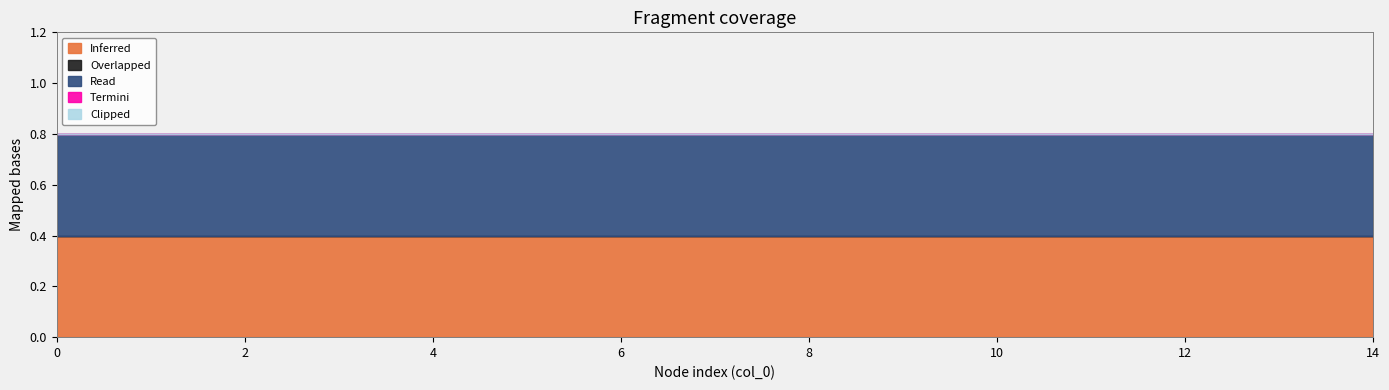

Reading left to right, transcribe all the data shown in this chart.

Inferred: 0.4	0.4	0.4	0.4	0.4	0.4	0.4	0.4	0.4	0.4	0.4	0.4	0.4	0.4	0.4
Overlapped: 0.0	0.0	0.0	0.0	0.0	0.0	0.0	0.0	0.0	0.0	0.0	0.0	0.0	0.0	0.0
Read: 0.4	0.4	0.4	0.4	0.4	0.4	0.4	0.4	0.4	0.4	0.4	0.4	0.4	0.4	0.4
Termini: 0.0	0.0	0.0	0.0	0.0	0.0	0.0	0.0	0.0	0.0	0.0	0.0	0.0	0.0	0.0
Clipped: 0.0	0.0	0.0	0.0	0.0	0.0	0.0	0.0	0.0	0.0	0.0	0.0	0.0	0.0	0.0